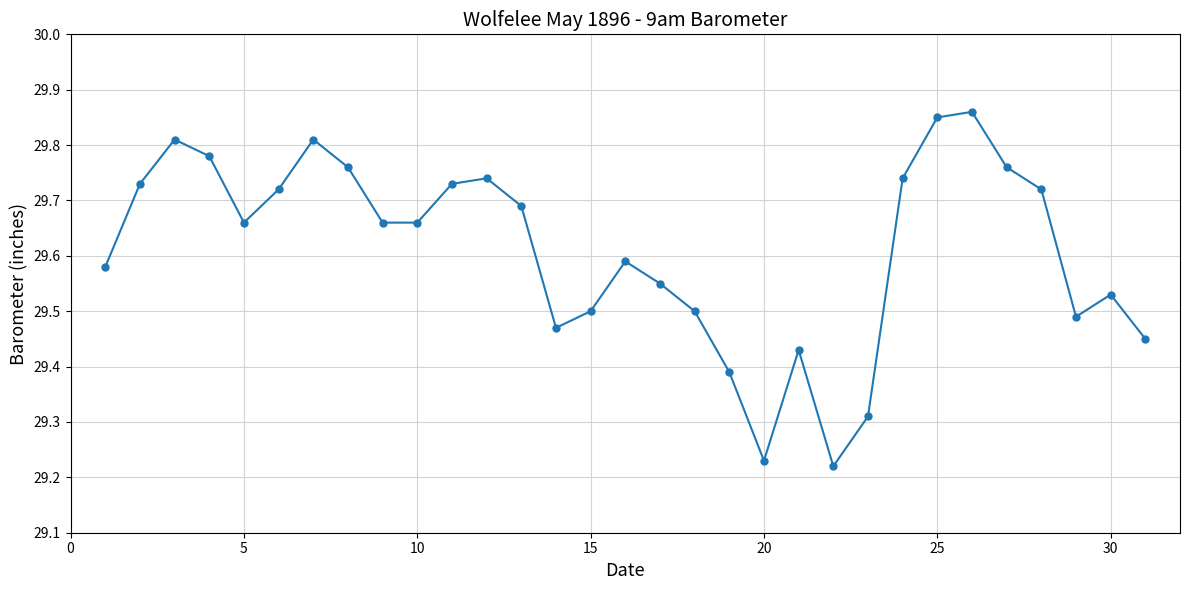

True or false: the data has more than 1 interior local peaks.

True